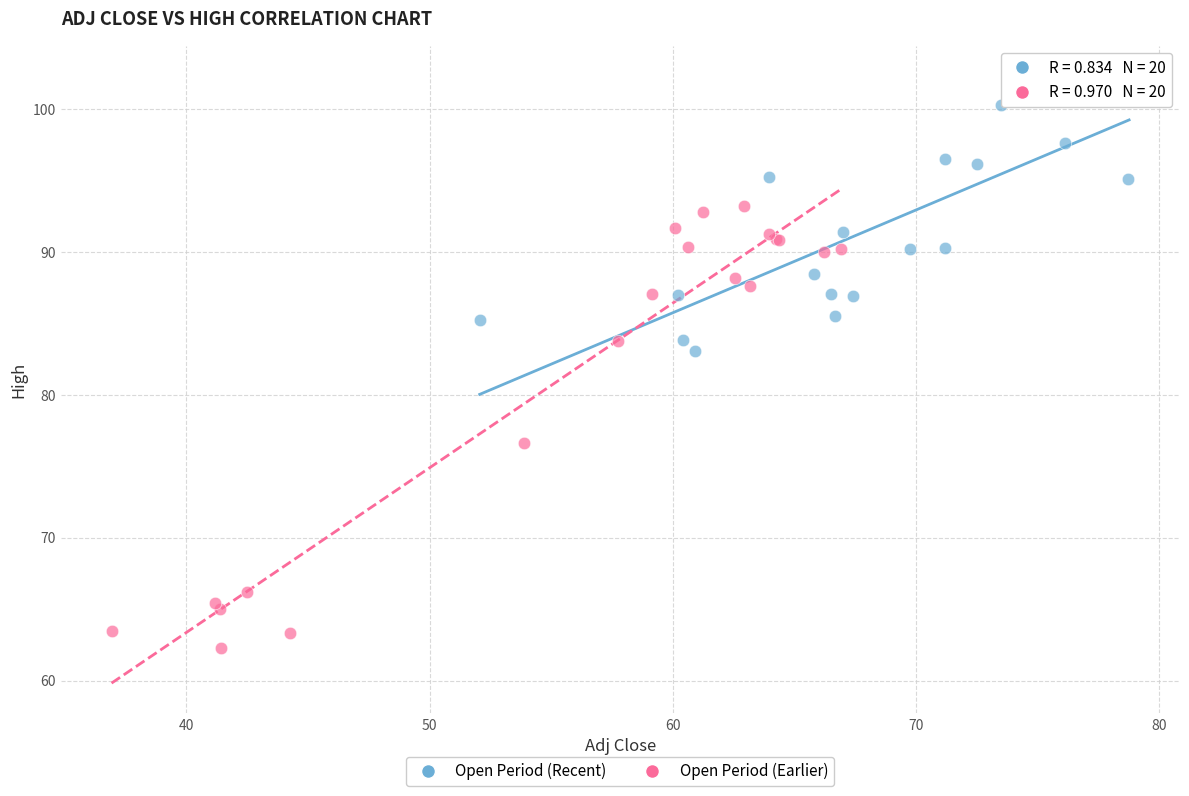

Which series reaches the minimum Y coordinate?

Open Period (Earlier)